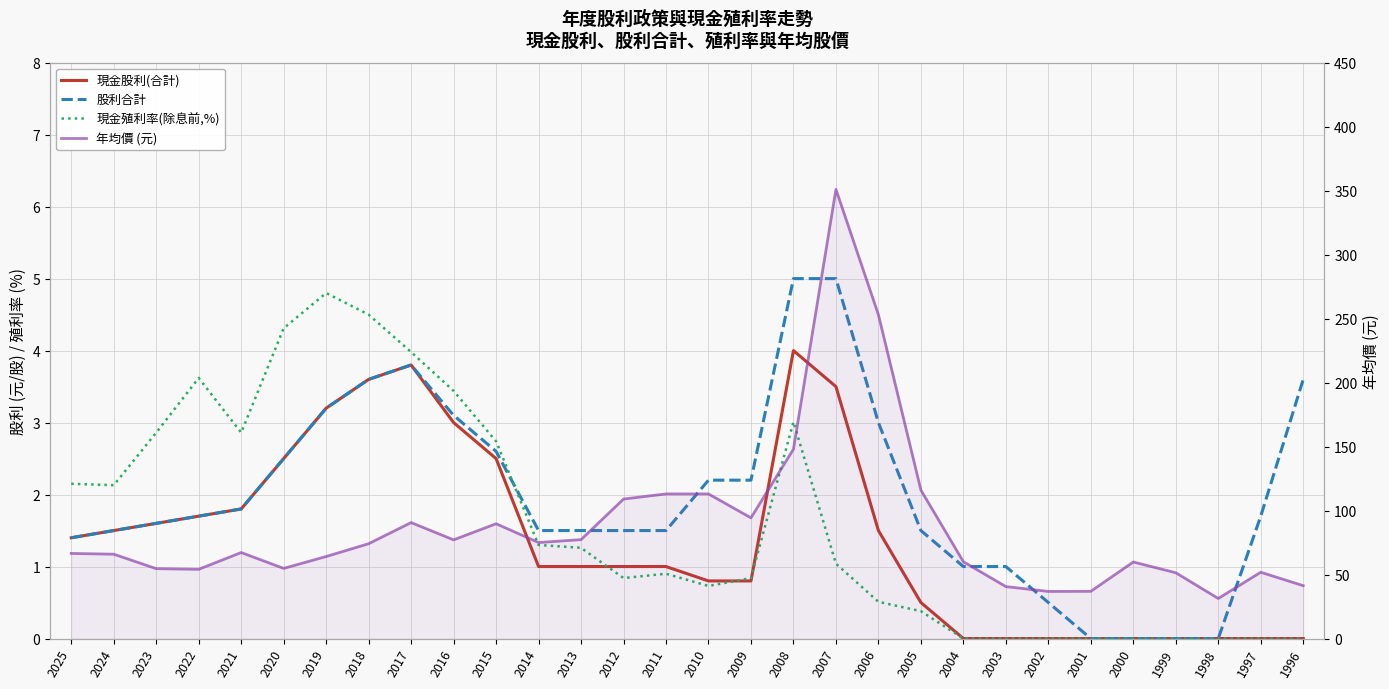

How many lines are shown in the chart?

4